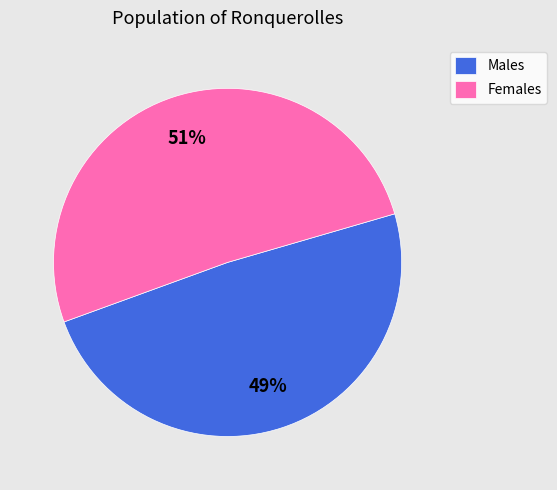

The Males slice represents 49% of the pie. True or false?

True